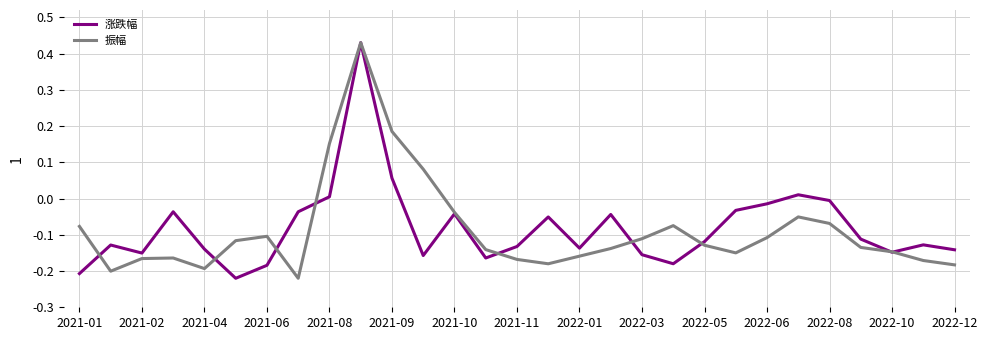

Is this an area chart (filled region under the line)?

No